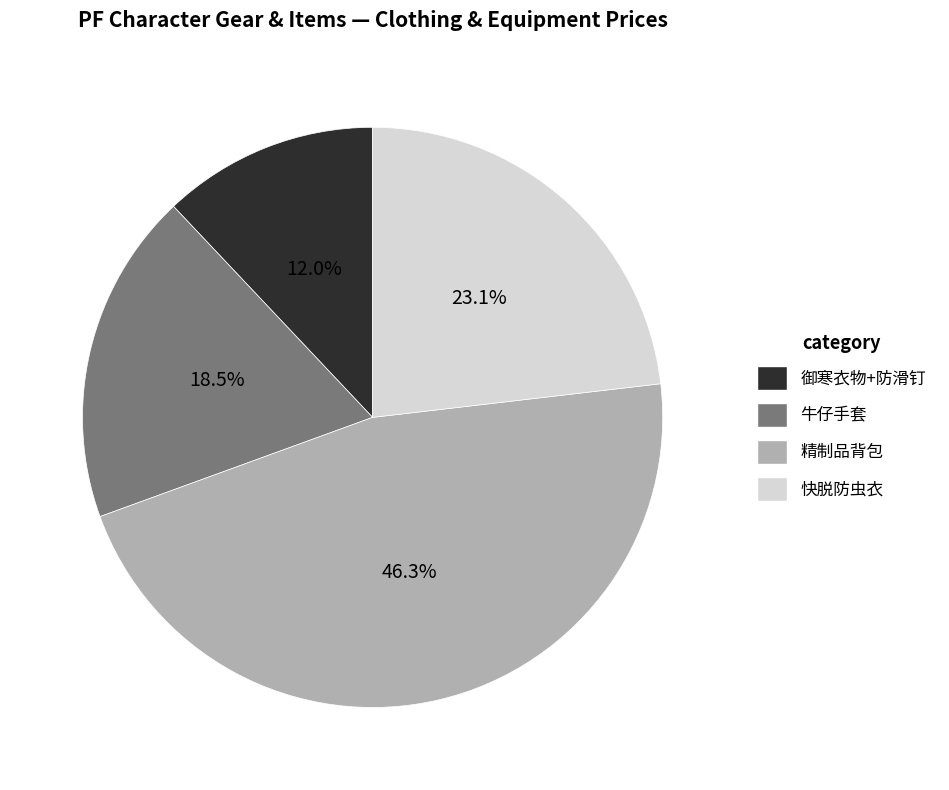

What is the smallest slice in the pie chart?

御寒衣物+防滑钉